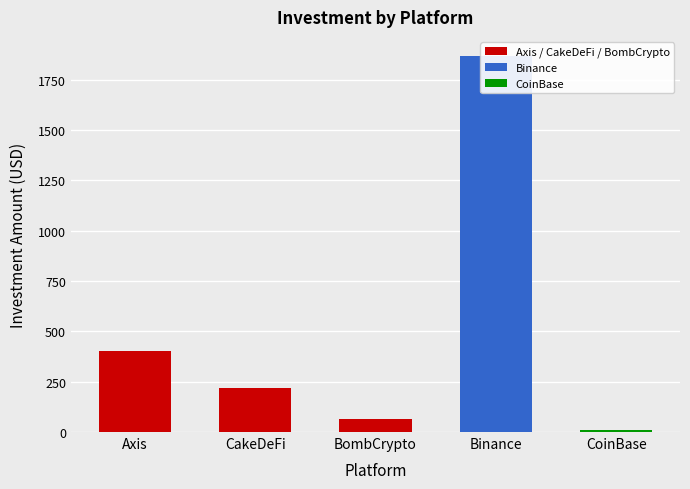

Reading left to right, transcribe all the data shown in this chart.

Axis=400	CakeDeFi=220	BombCrypto=65	Binance=1869	CoinBase=10